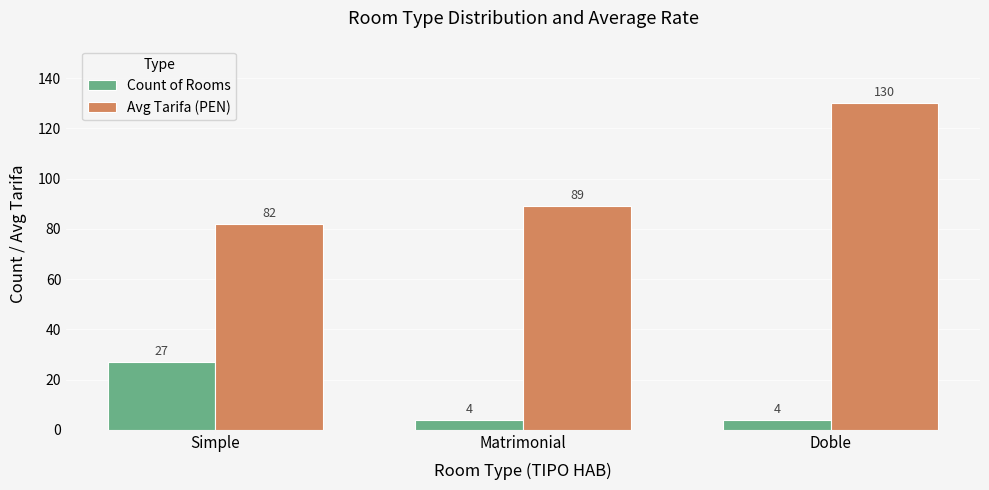

Is it true that Avg Tarifa (PEN) equals 117 at Simple?

False